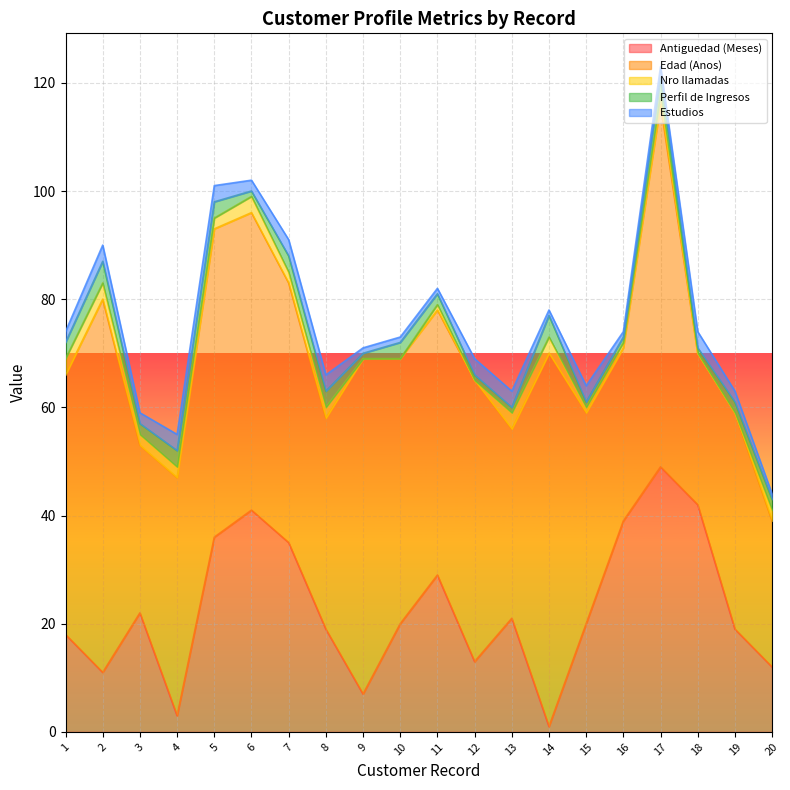

Rank the series at 13 from lowest to highest value.

Perfil de Ingresos, Nro llamadas, Estudios, Antiguedad (Meses), Edad (Anos)